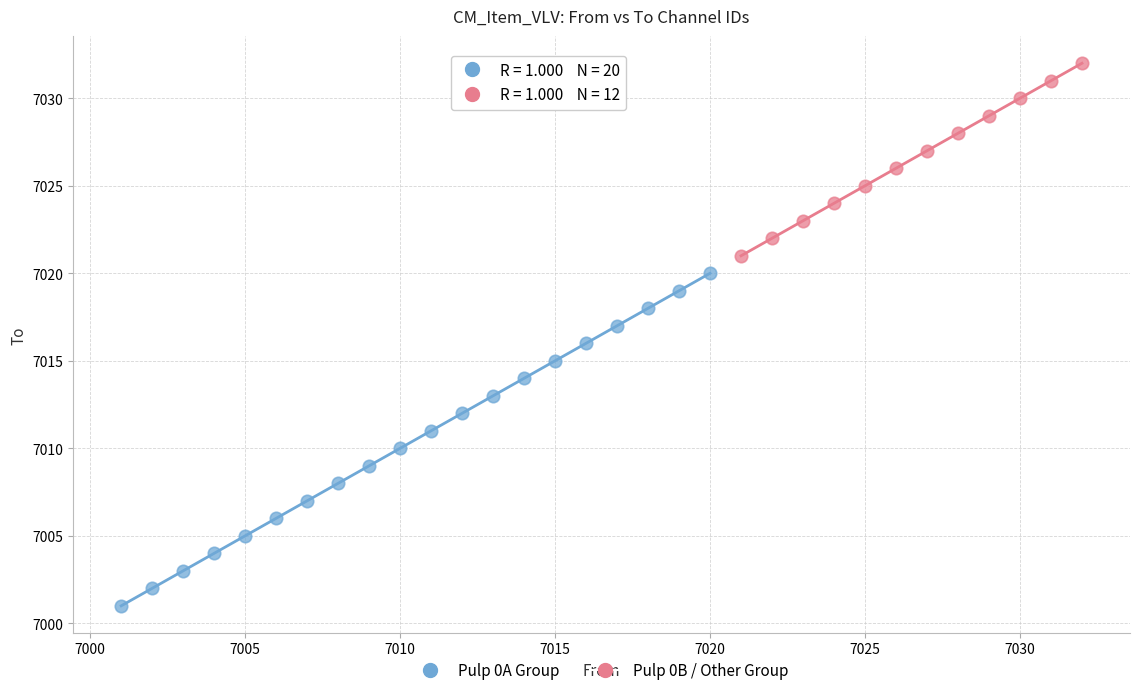

Which series contains the lowest Y value?

Pulp 0A Group